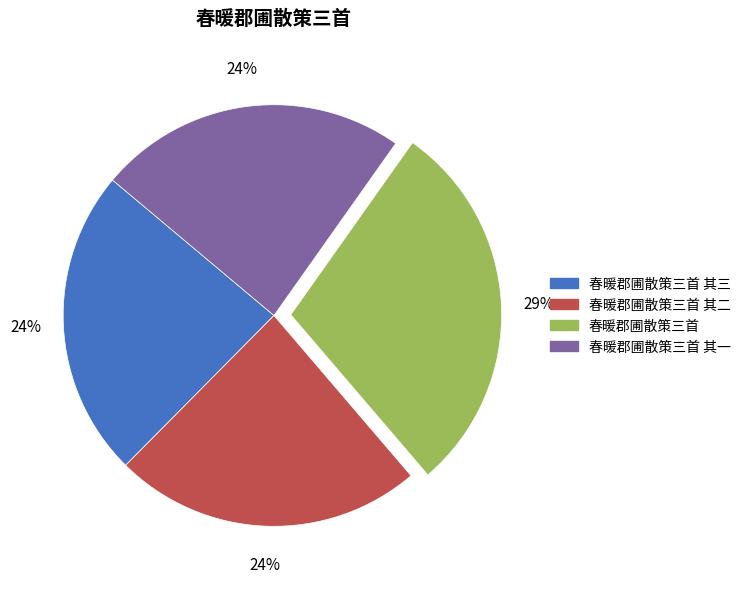

To the nearest percent, what is the average slice percentage?

25%